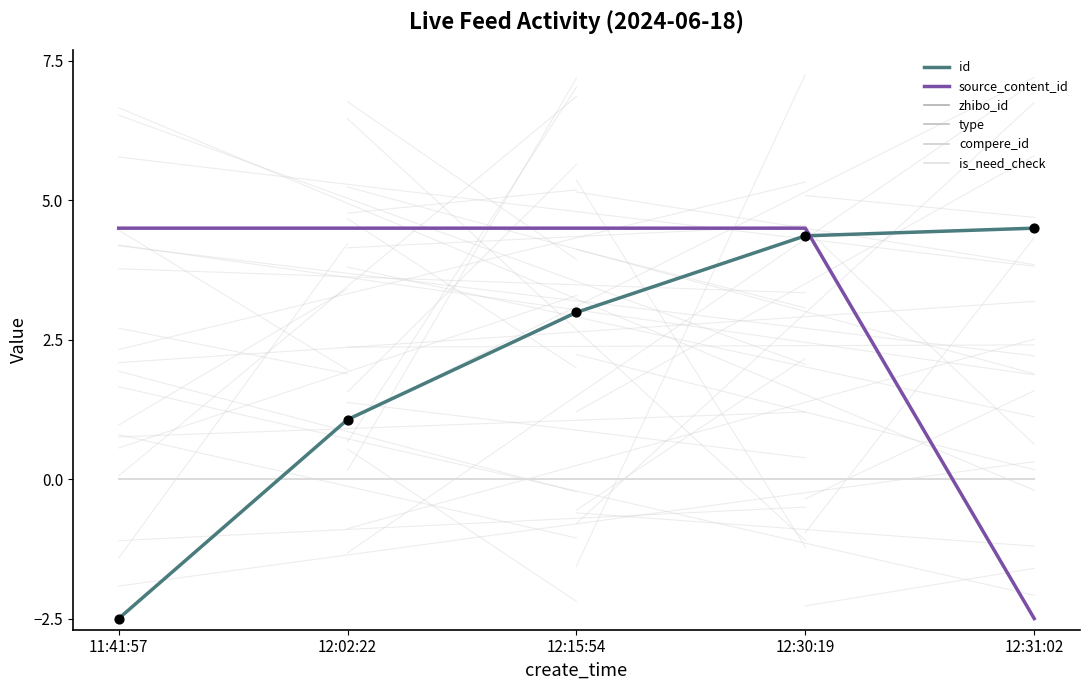

What is the total value across all series at 12:30:19?

8.9